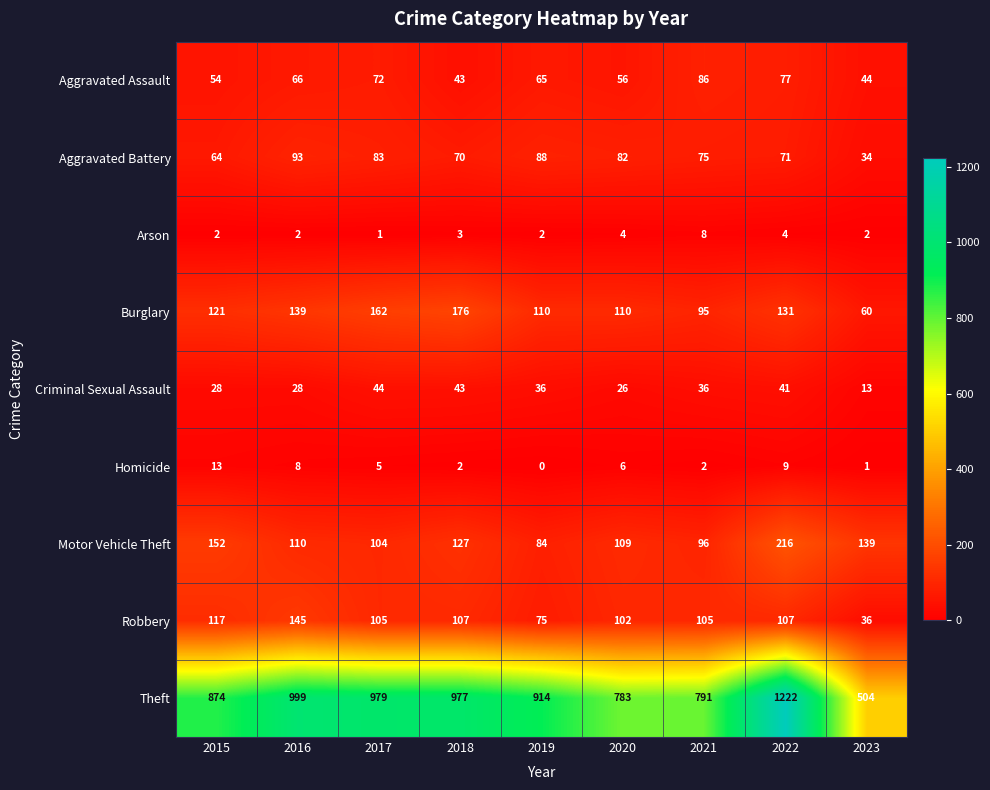

At 2022, list the series in order from smallest to largest.

Arson, Homicide, Criminal Sexual Assault, Aggravated Battery, Aggravated Assault, Robbery, Burglary, Motor Vehicle Theft, Theft